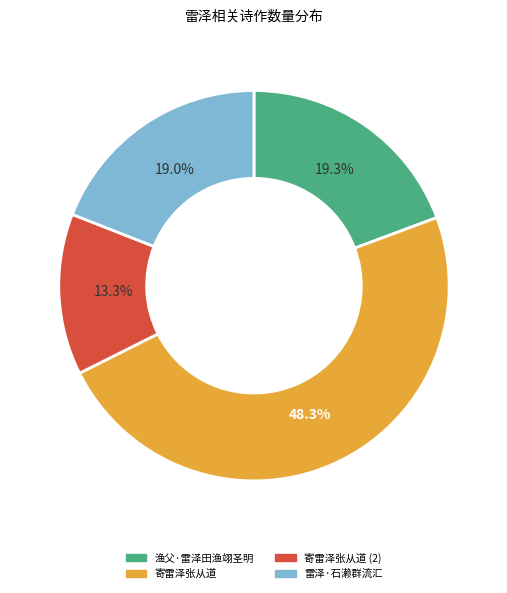

The 渔父·雷泽田渔翊圣明 slice represents 25% of the pie. True or false?

False